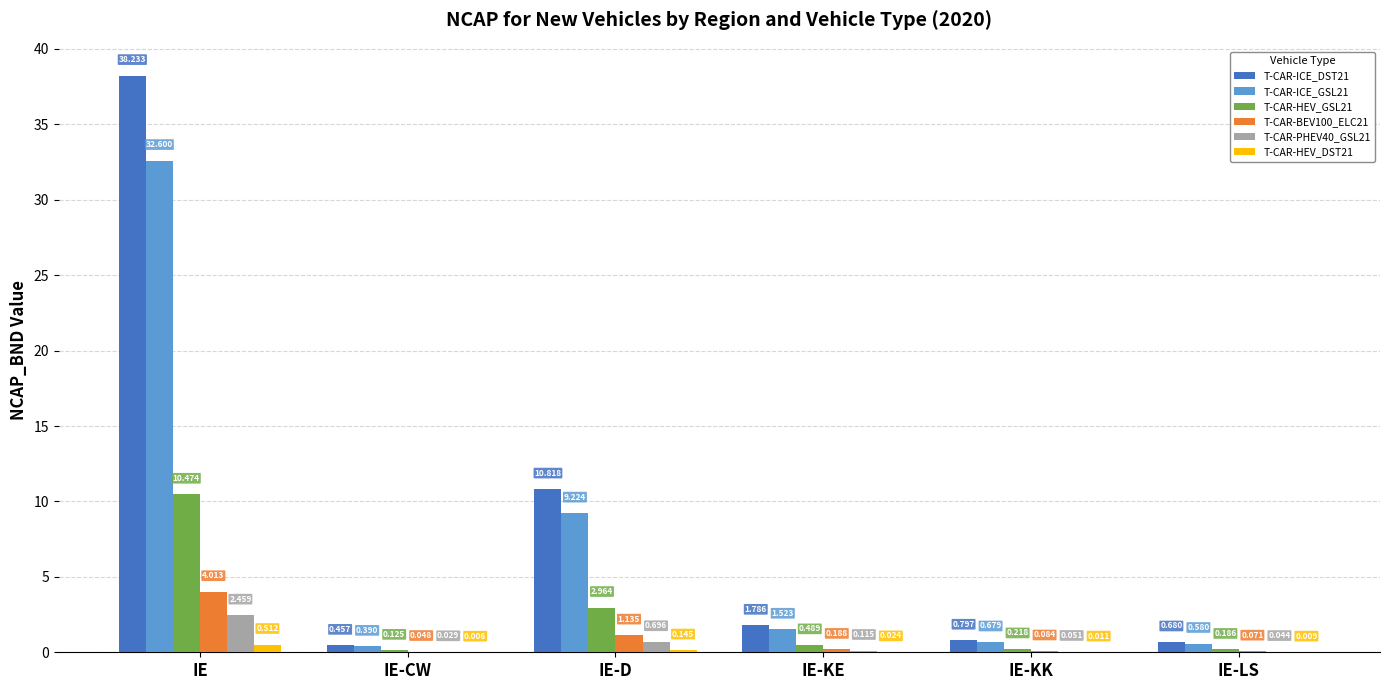

What is the average value of the T-CAR-ICE_DST21 series?

8.8